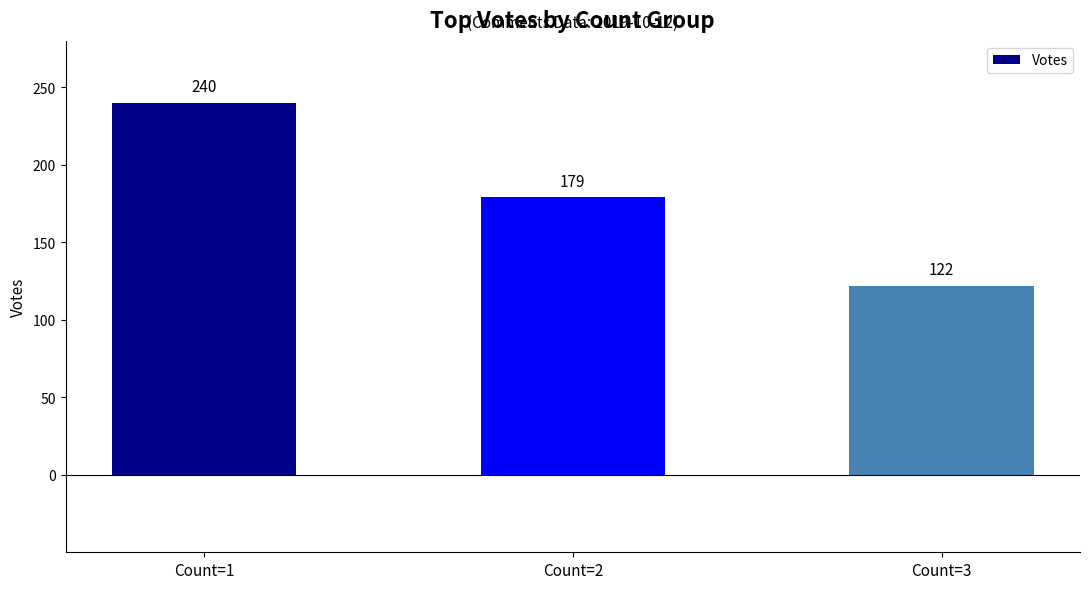

Between Count=1 and Count=2, which is larger?

Count=1